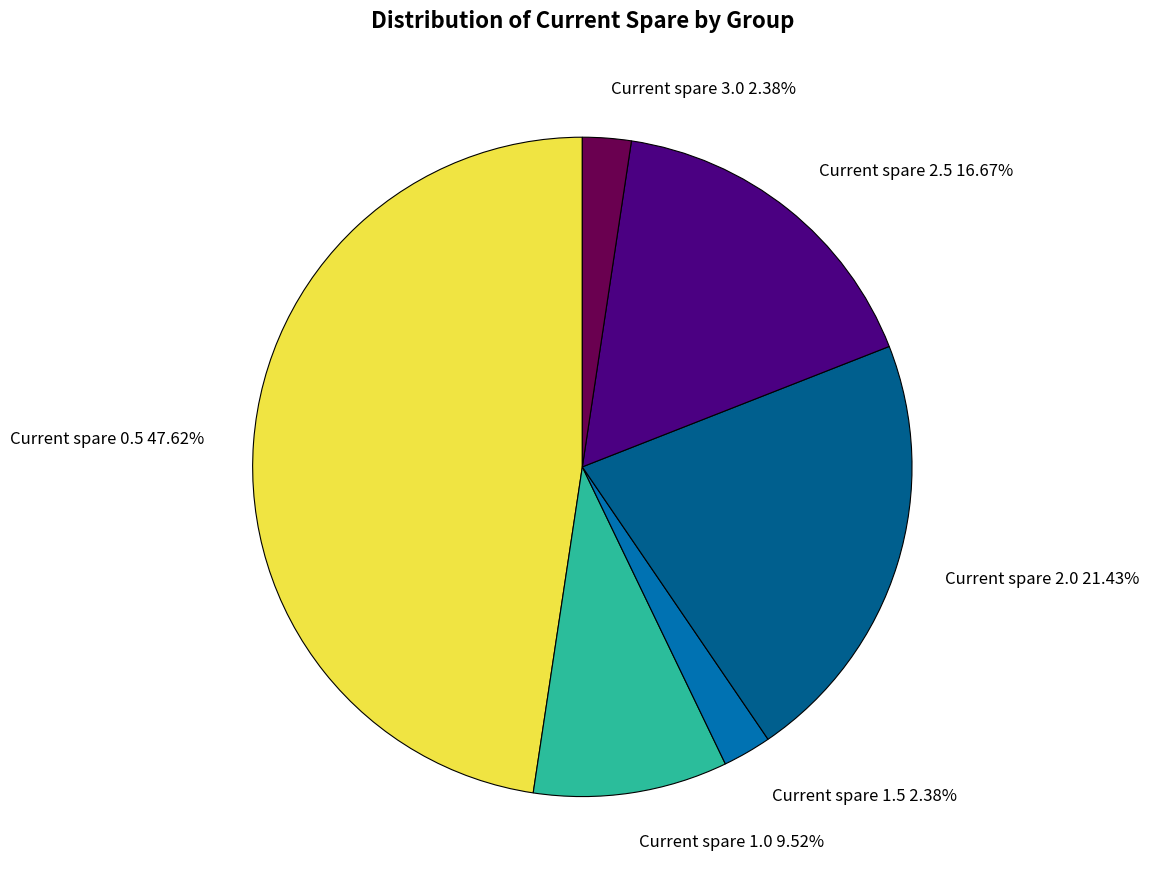

Is the sum of Current spare 1.5 and Current spare 3.0 greater than half?

No